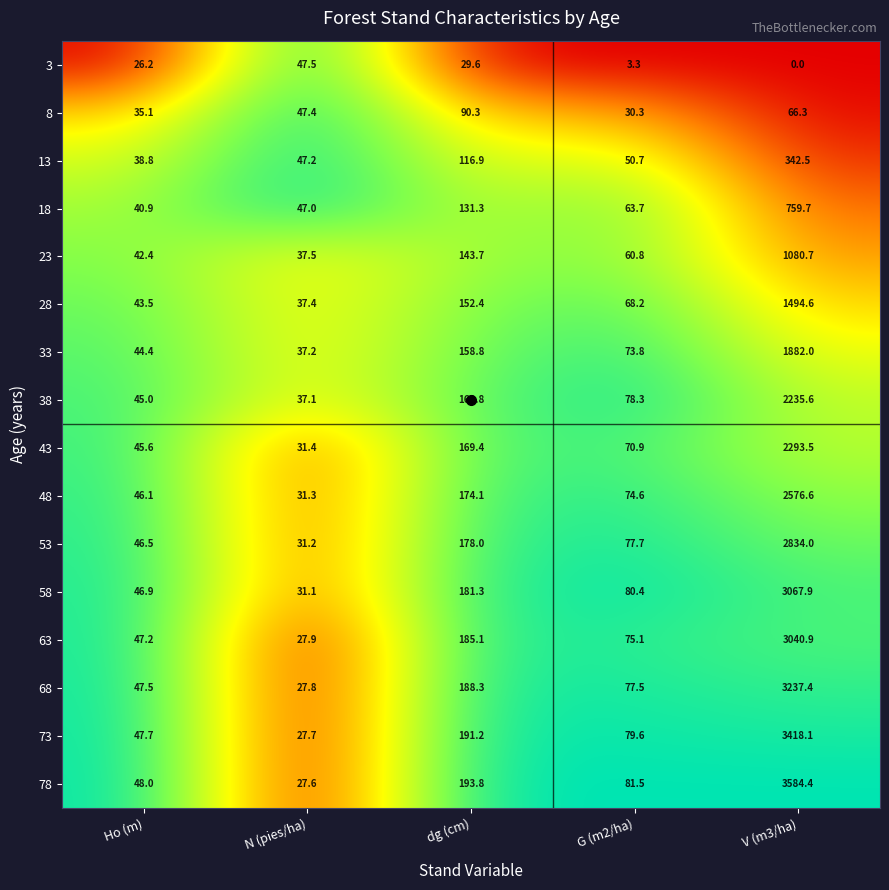

What is the difference between the highest and lowest values at V (m3/ha)?

3584.4